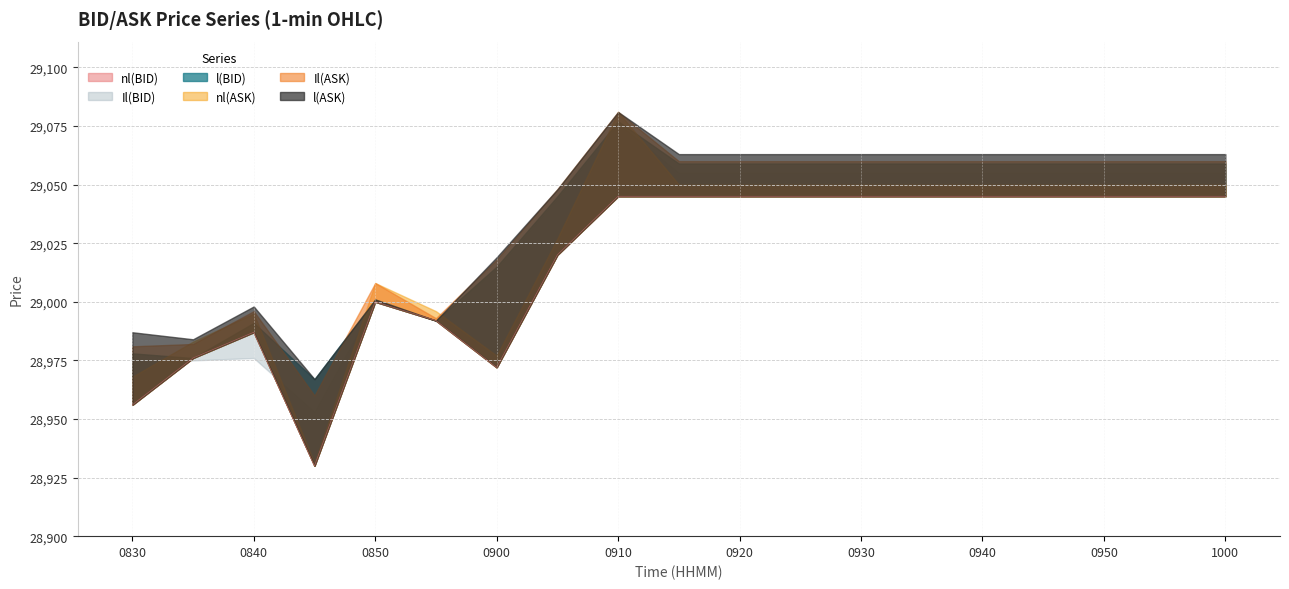

After their last crossing, which series has the higher values: nl(ASK) or Il(BID)?

Il(BID)